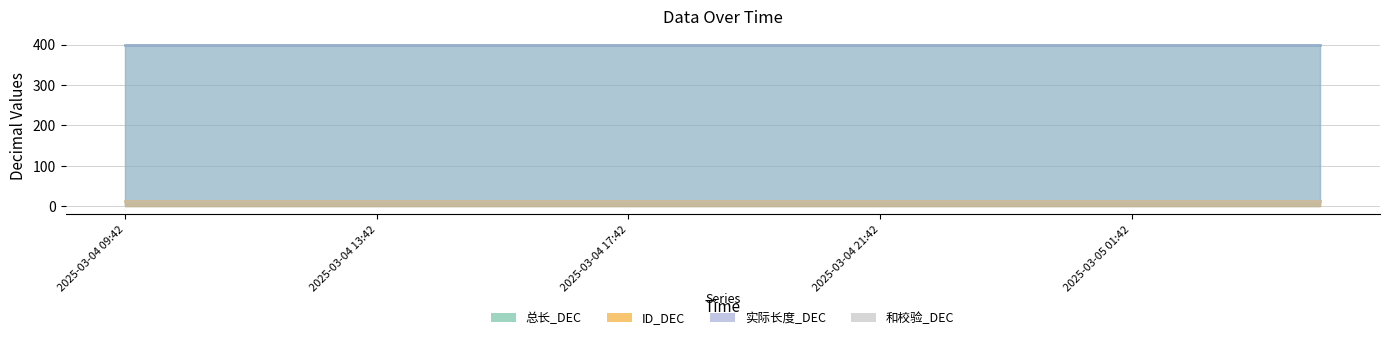

At which label does 实际长度_DEC reach its peak?

2025-03-04 09:42